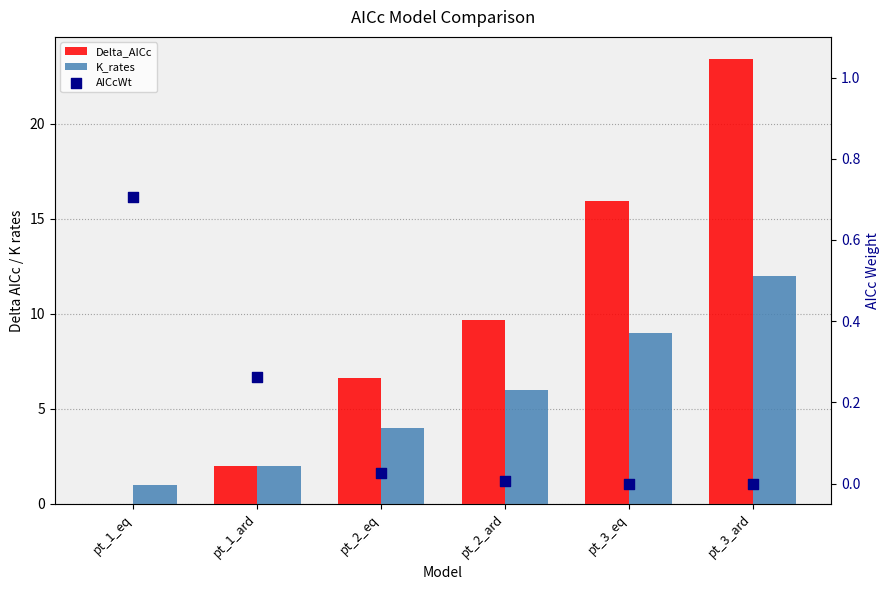

Which series has the largest total across all categories?

Delta_AICc